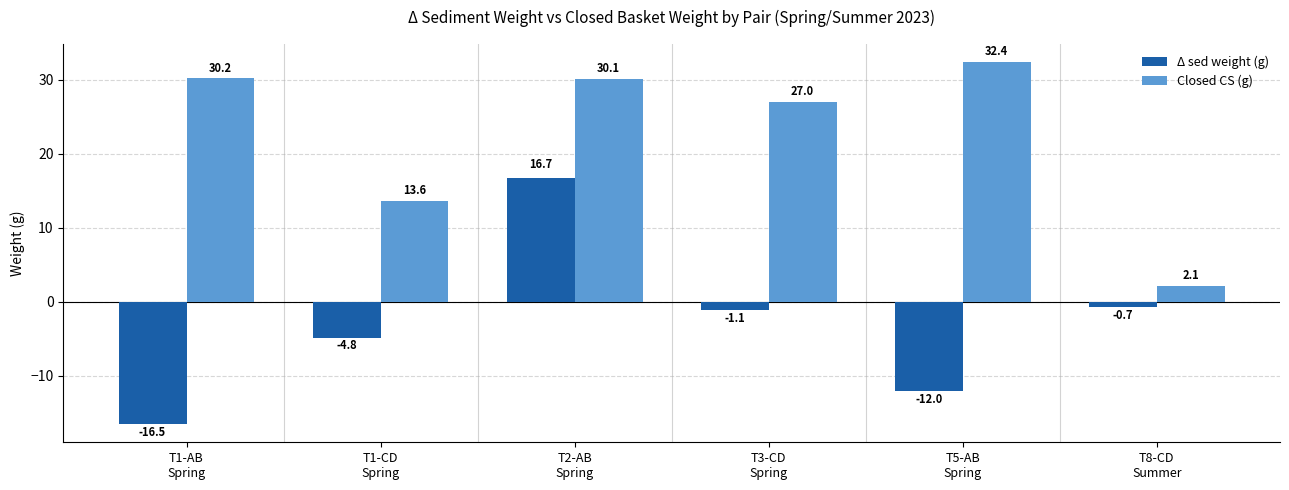

What is the sum of the Δ sed weight (g) values at T2-AB
Spring and T3-CD
Spring?

15.6